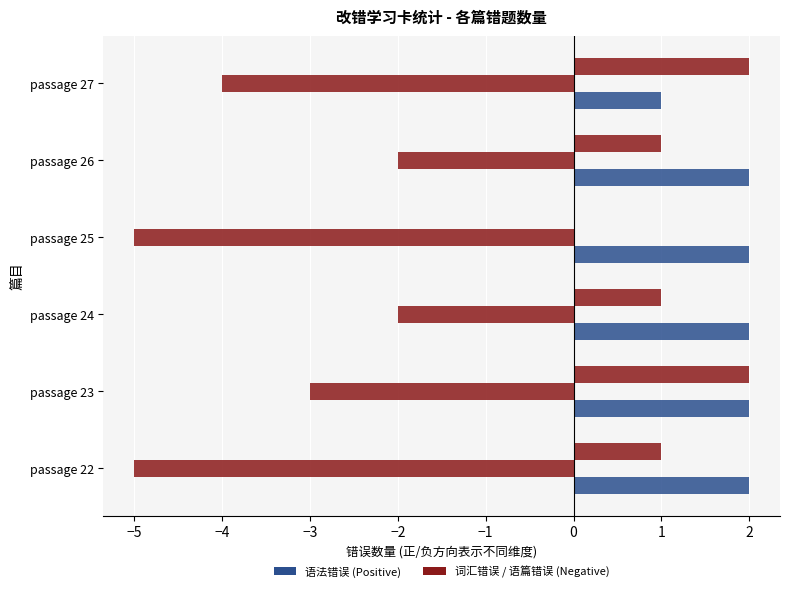

True or false: 语法错误 has a value of 1 at passage 24.

False